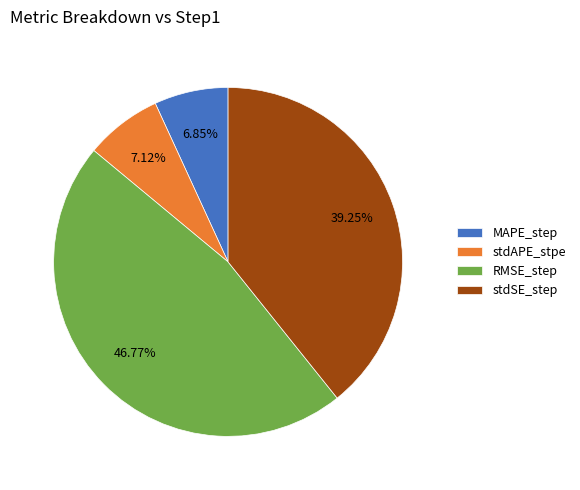

Combined, do stdSE_step and stdAPE_stpe account for over 50%?

No